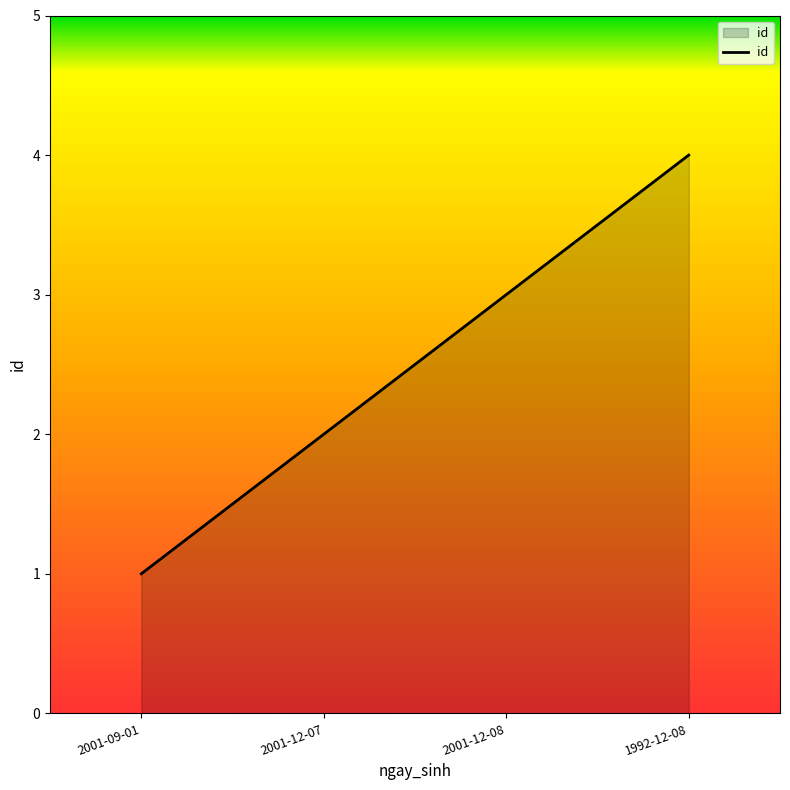

What is the difference between the maximum and minimum values?

3